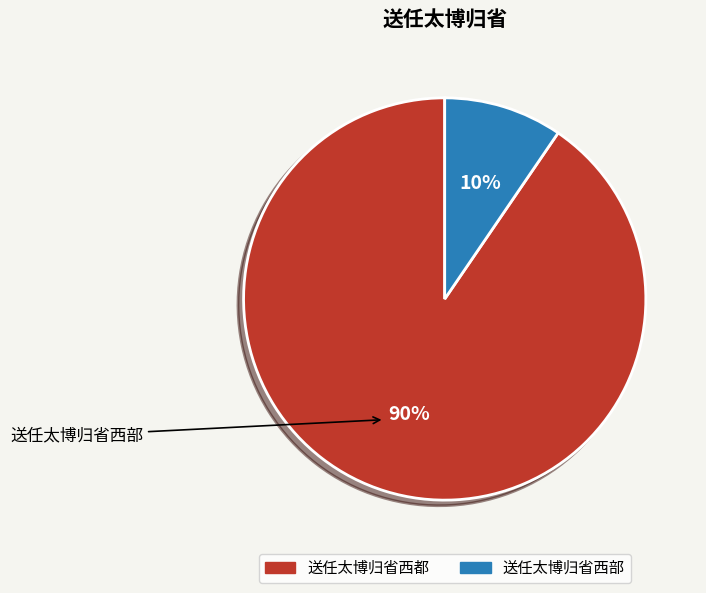

True or false: 送任太博归省西都 accounts for 90% of the total.

True